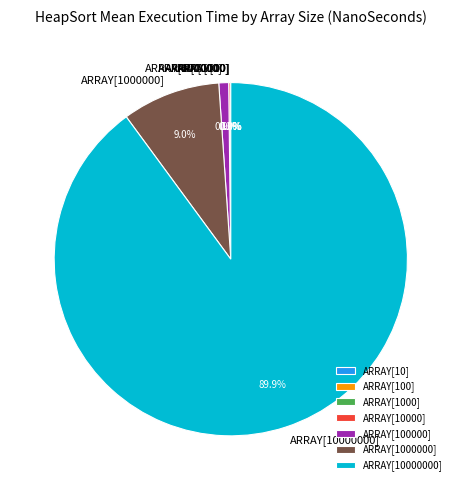

Does ARRAY[10000000] account for over 50% of the chart?

Yes